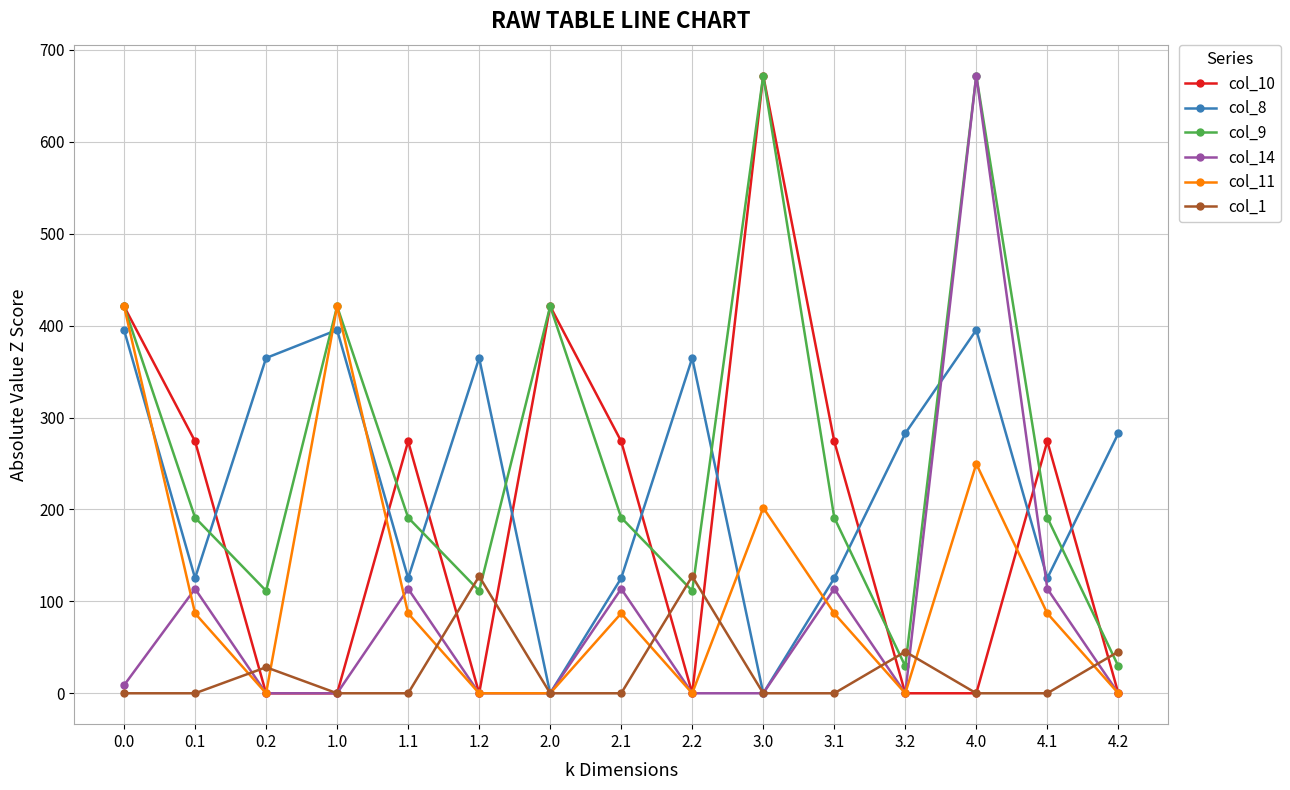

How many lines are shown in the chart?

6